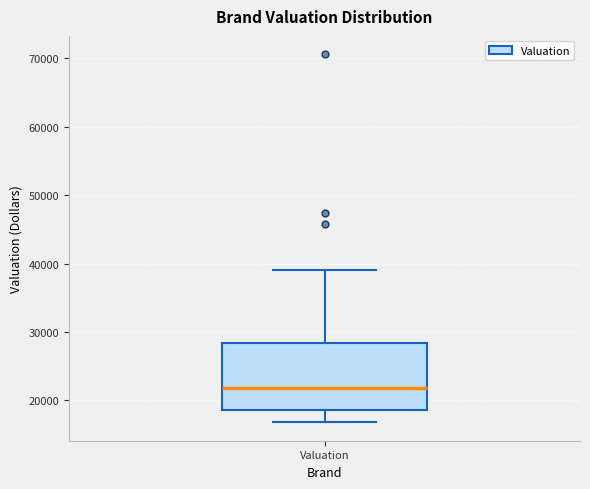

Where does the upper whisker of the box for Valuation end on the y-axis? The values are not printed on the chart, so give them approximately, as read against the axis.

39000